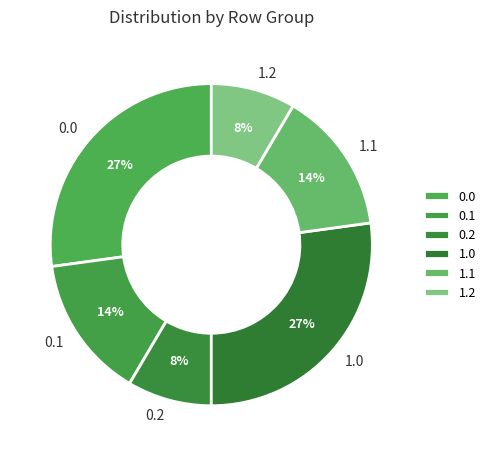

Is there any slice that represents more than half of the pie?

No